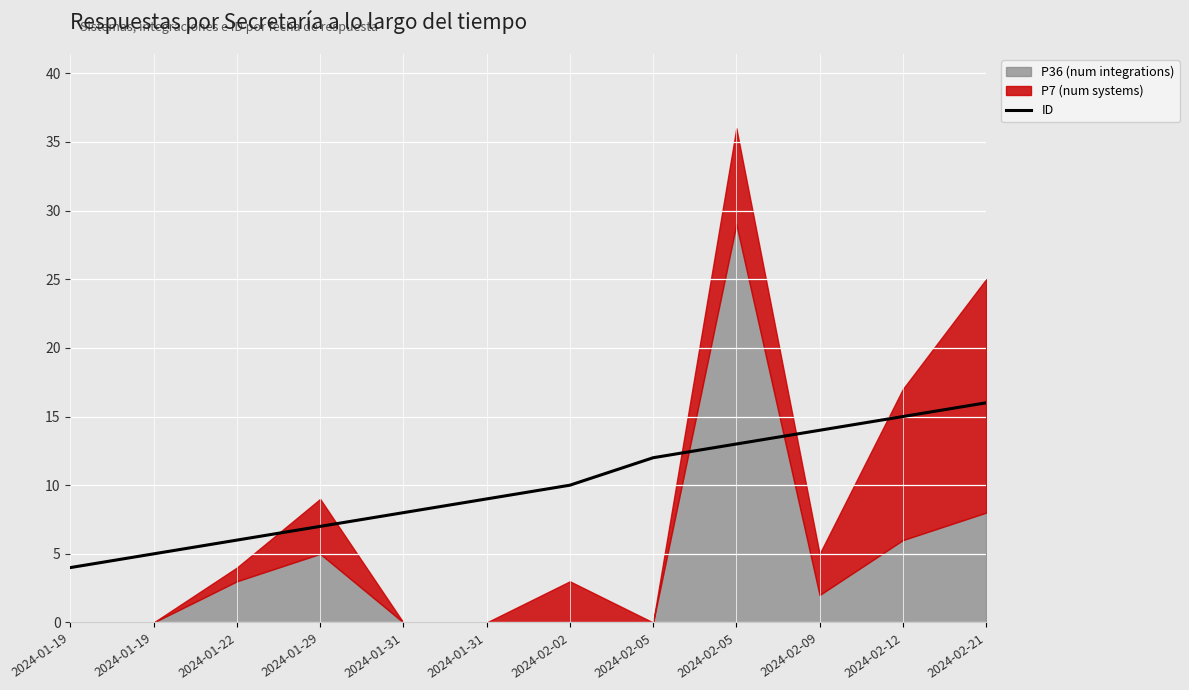

Reading right to left, transcribe all the data shown in this chart.

2024-02-21=16	2024-02-12=15	2024-02-09=14	2024-02-05=13	2024-02-05=12	2024-02-02=10	2024-01-31=9	2024-01-31=8	2024-01-29=7	2024-01-22=6	2024-01-19=5	2024-01-19=4